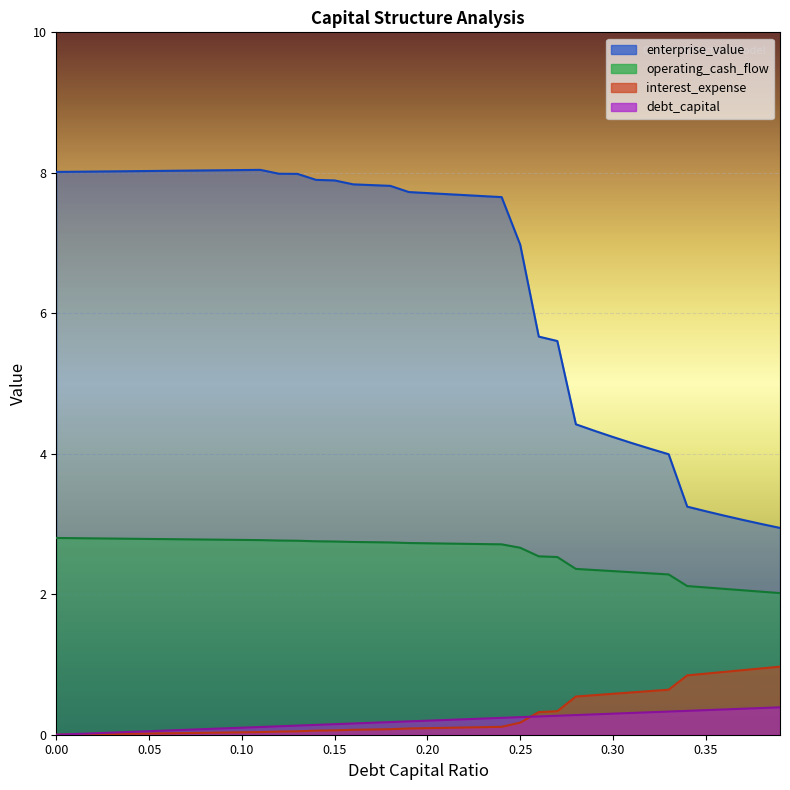

What position from the right is 0.05?

35